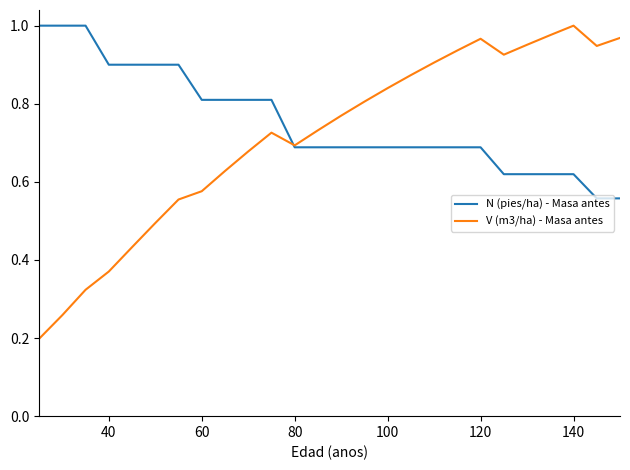

Which series has the largest total across all categories?

N (pies/ha) - Masa antes